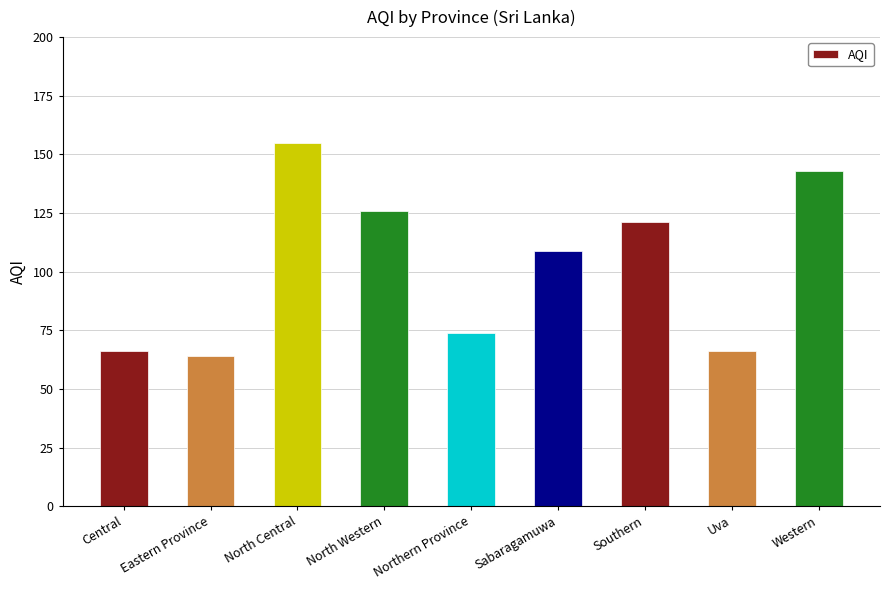

At which label does the data first exceed 109?

North Central